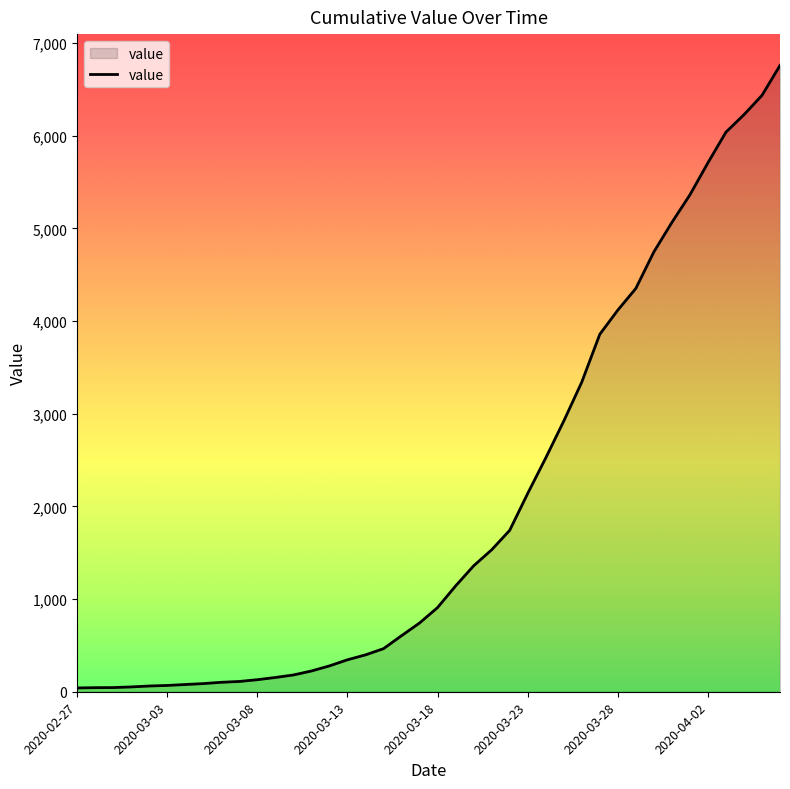

What is the maximum value shown in the chart?

6760